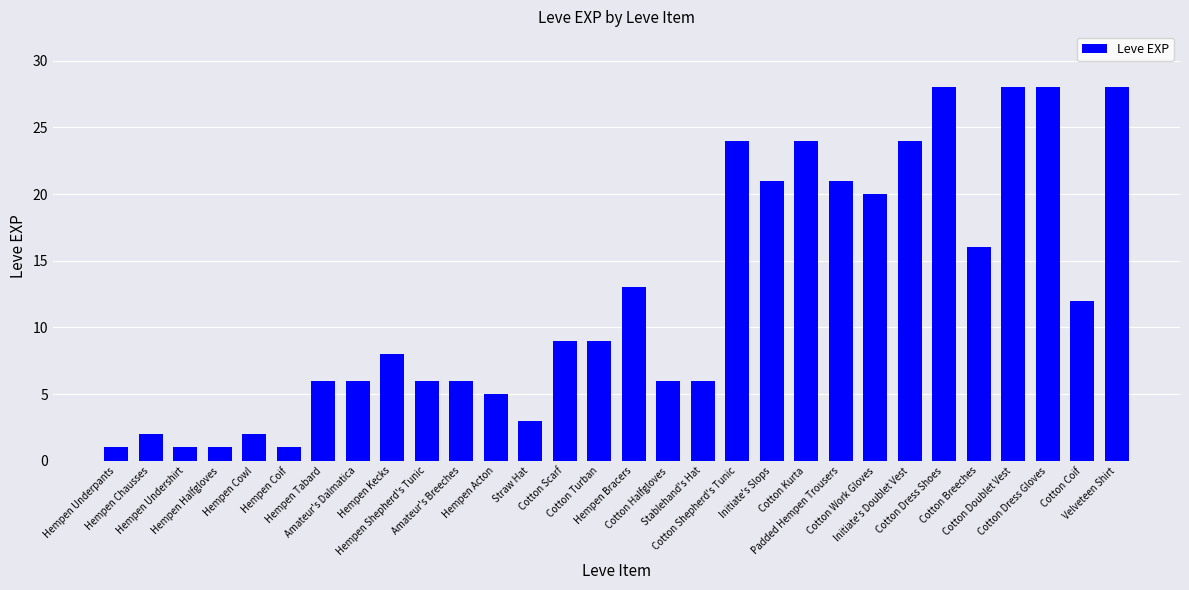

What is the average value?

12